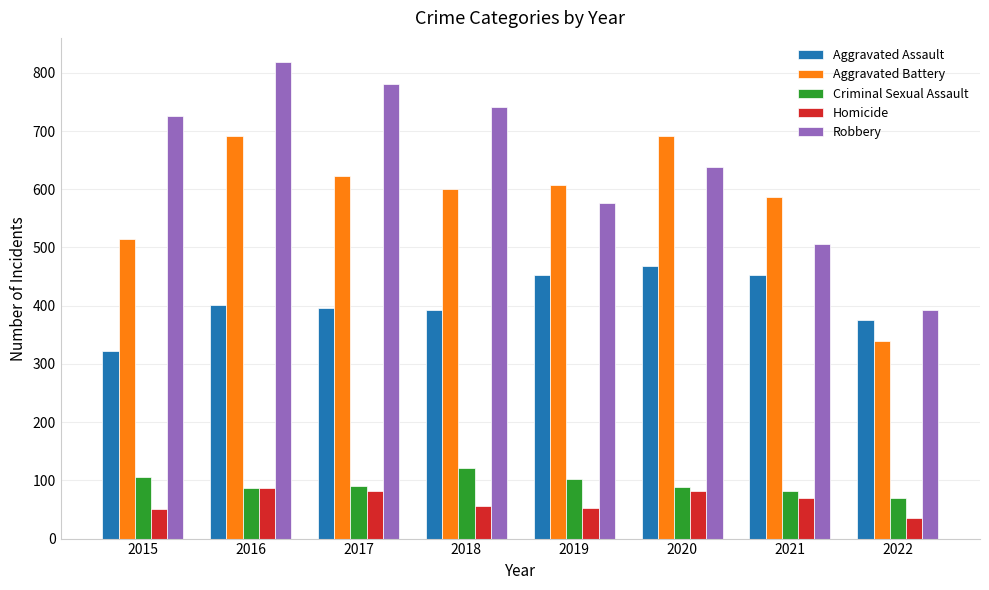

Which series changed the most between 2016 and 2021?

Robbery